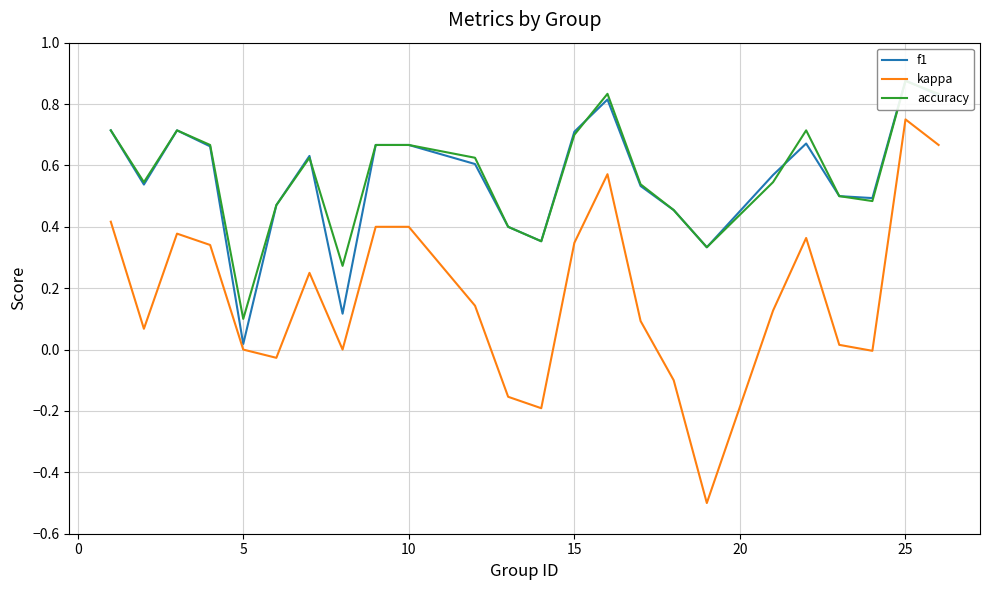

The kappa series shows 0.0 at 5. True or false?

True